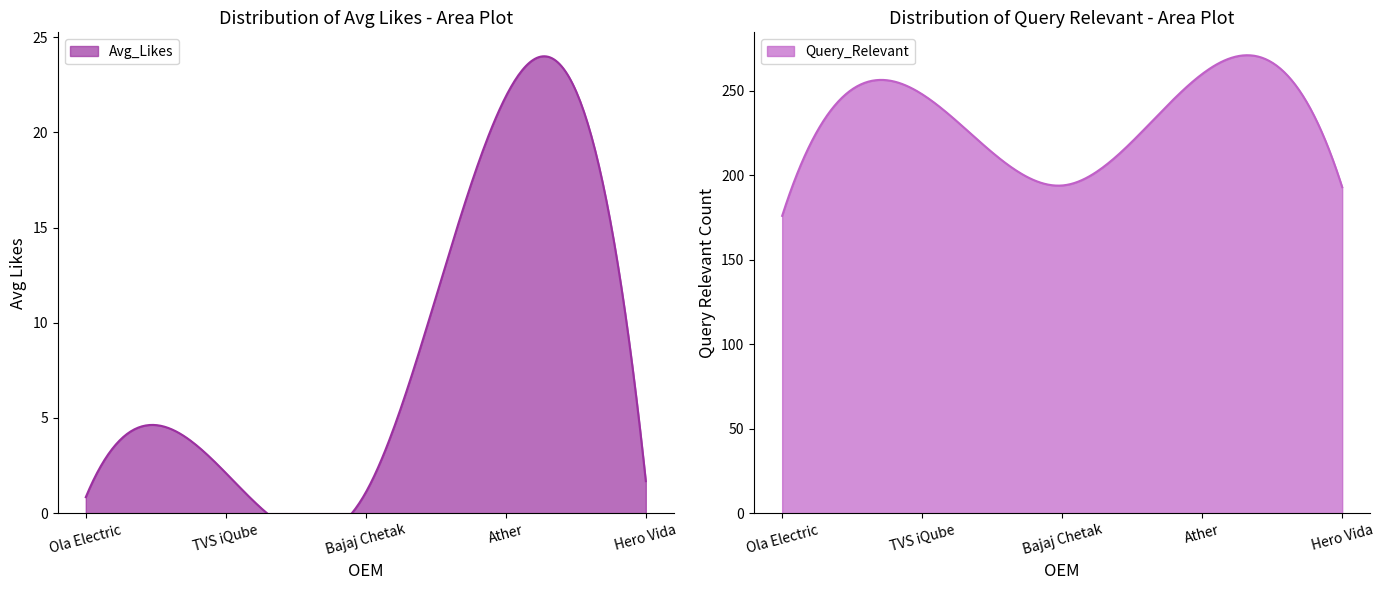

How many values in the Avg_Likes series are below 1?

1